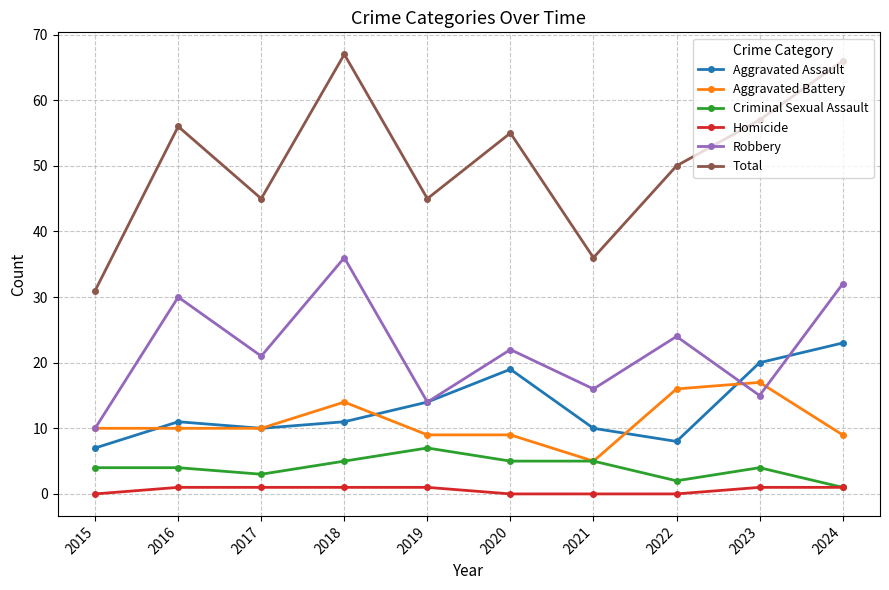

What is the sum of the Homicide values at 2021 and 2019?

1